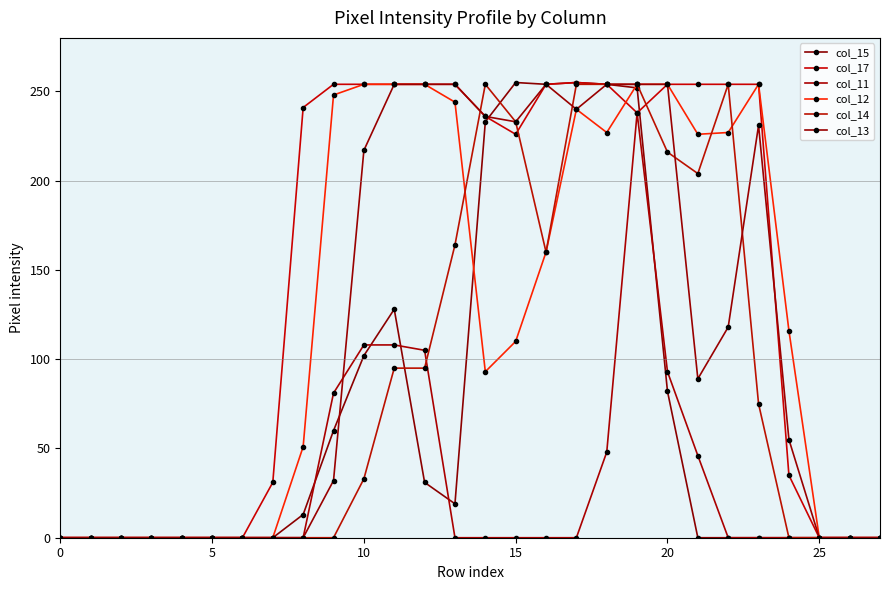

How many series are shown in this chart?

6